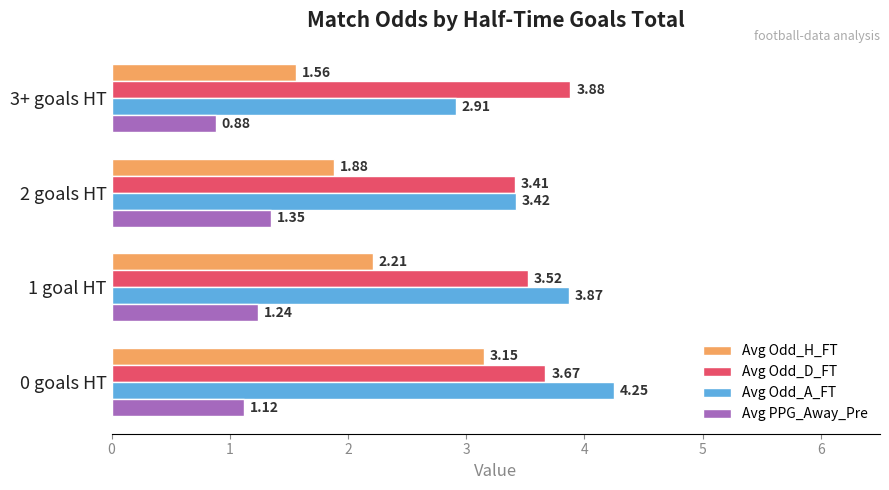

At which category is the sum across all series the highest?

0 goals HT